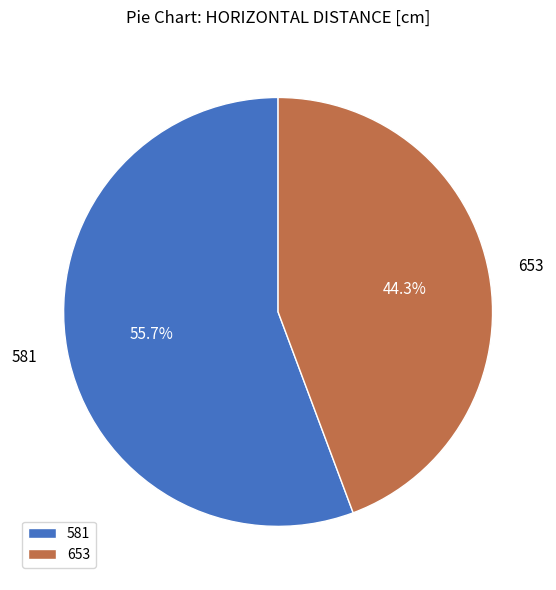

Rank the categories by value from lowest to highest.

653, 581